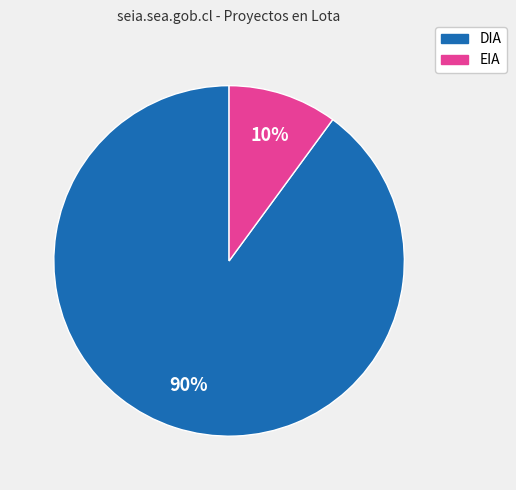

Which slice represents more than half of the pie?

DIA